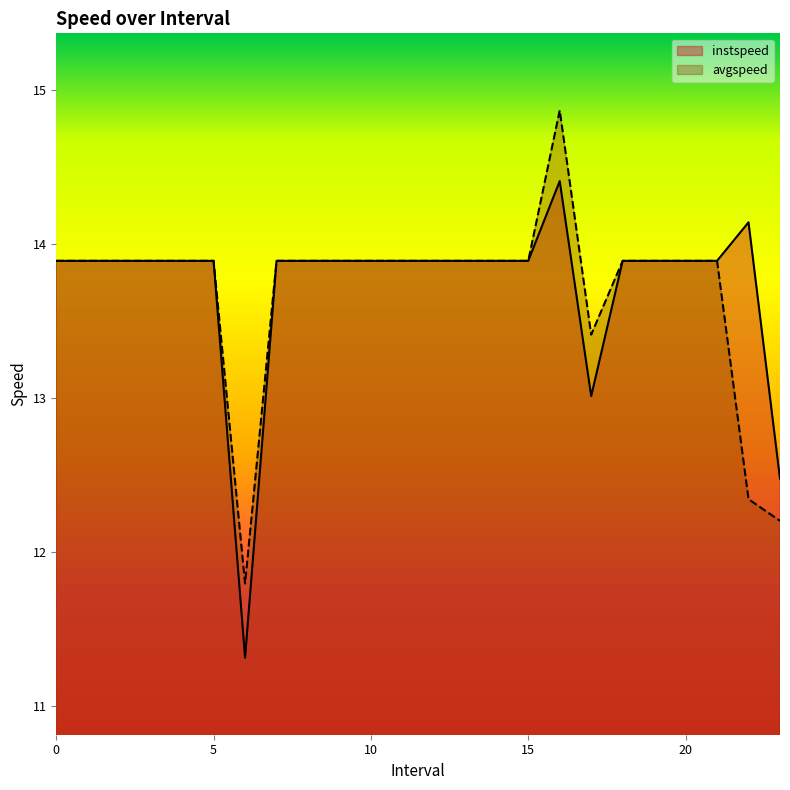

How many interior local peaks does the instspeed series have?

2